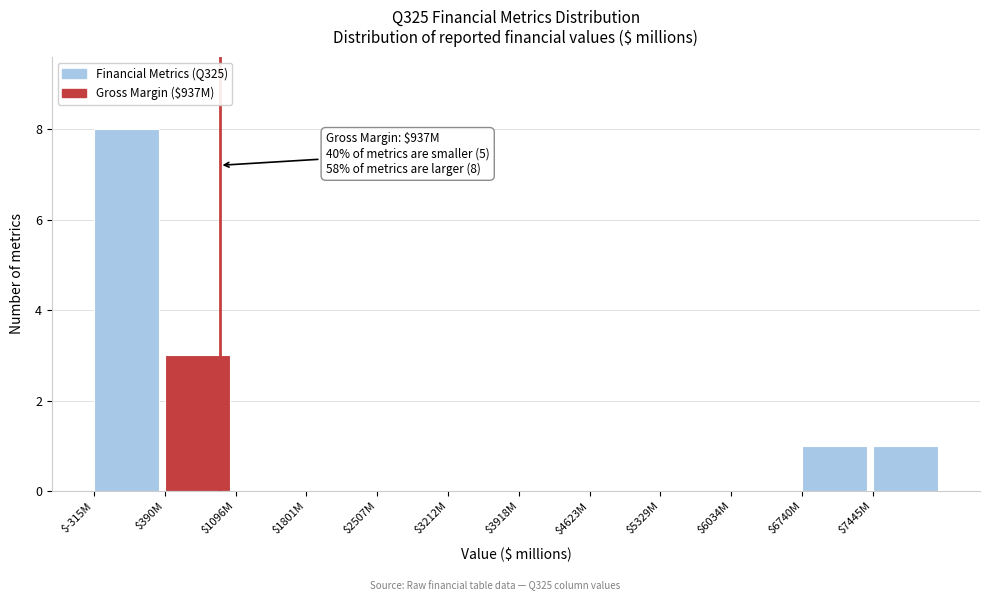

The value at $4623M is 0. True or false?

True